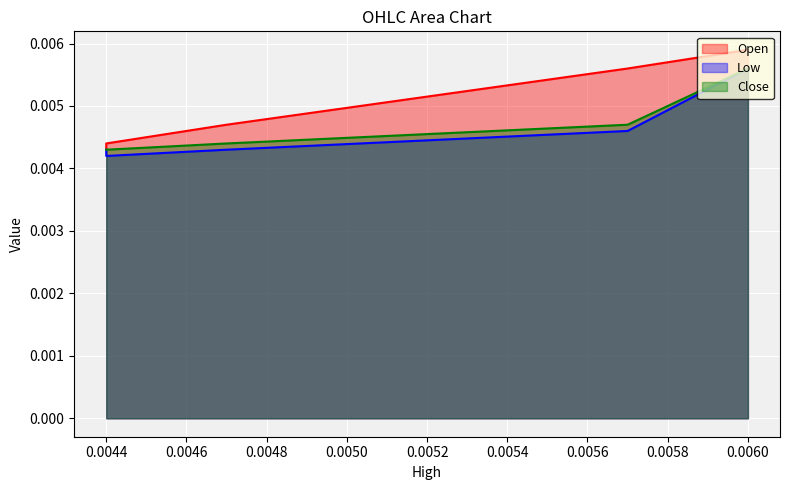

How many series are shown in this chart?

3